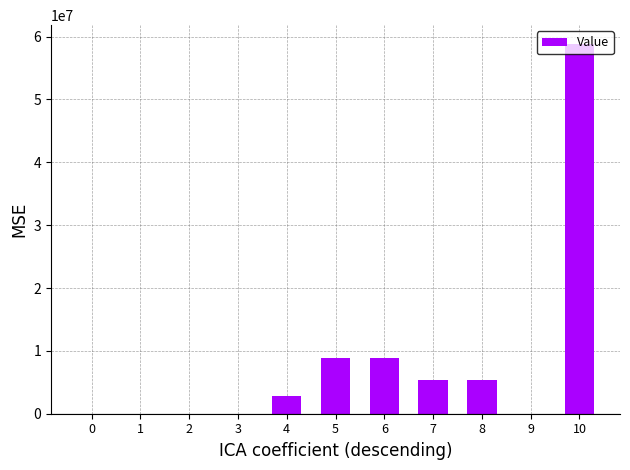

What is the maximum value shown in the chart?

58870834.4